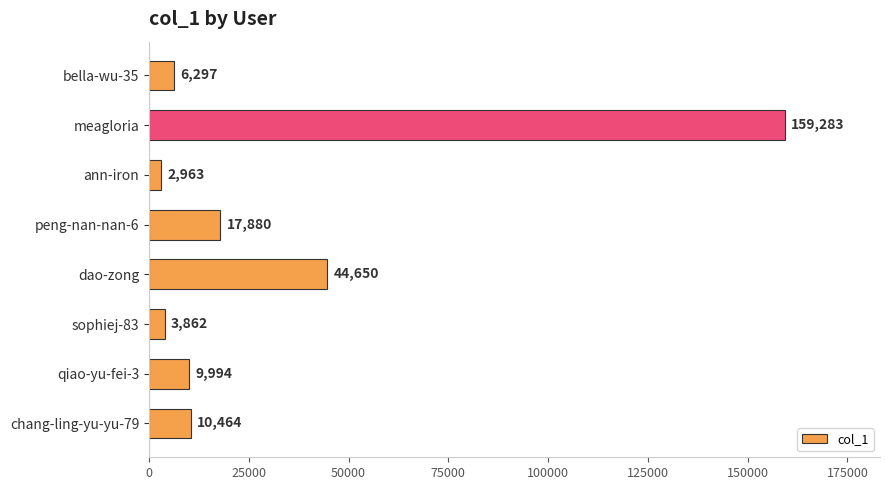

Reading top to bottom, transcribe all the data shown in this chart.

6297	159283	2963	17880	44650	3862	9994	10464